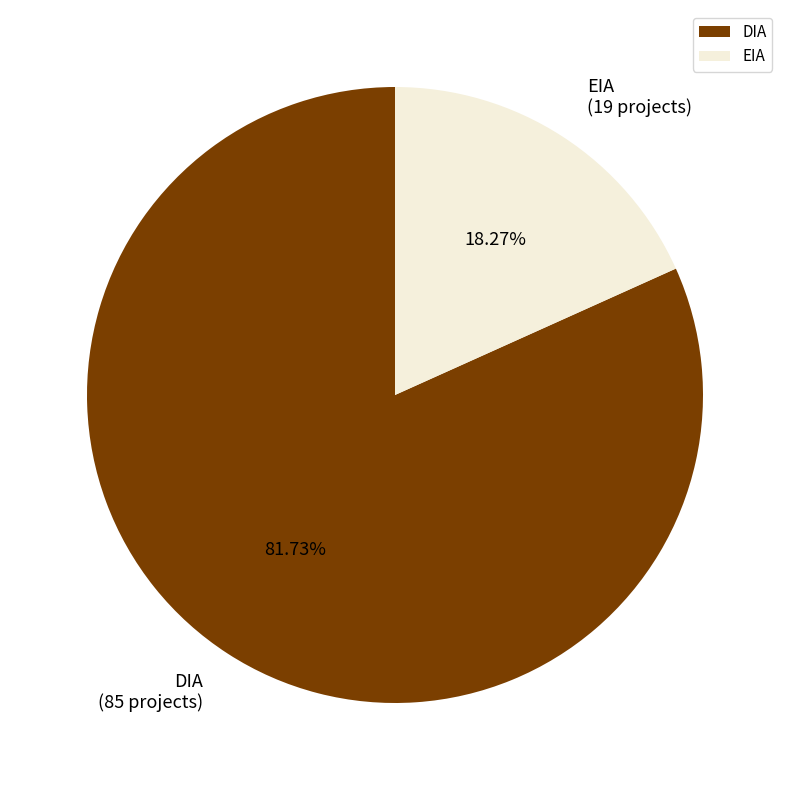

What is the total percentage of EIA and DIA?

100.0%